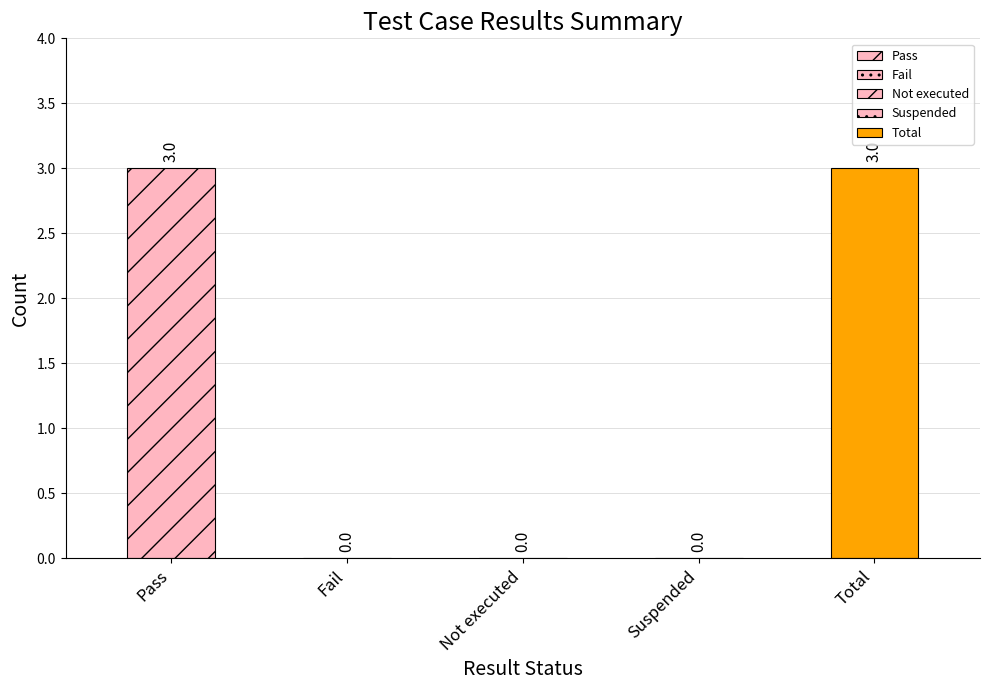

The value at Fail is 1. True or false?

False